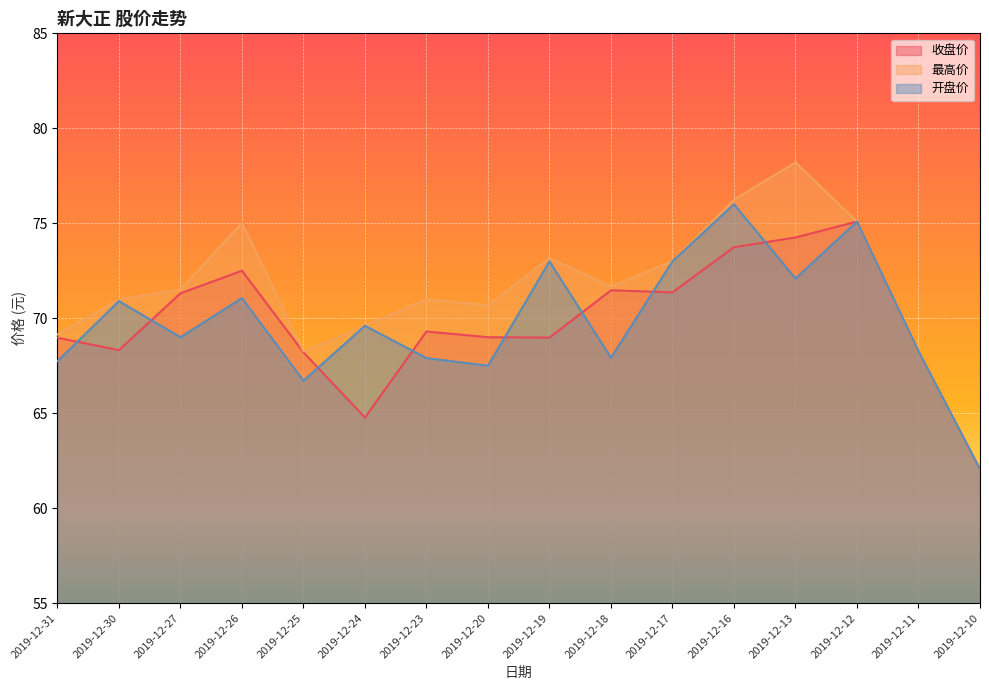

True or false: 开盘价 and 最高价 intersect in this chart.

False